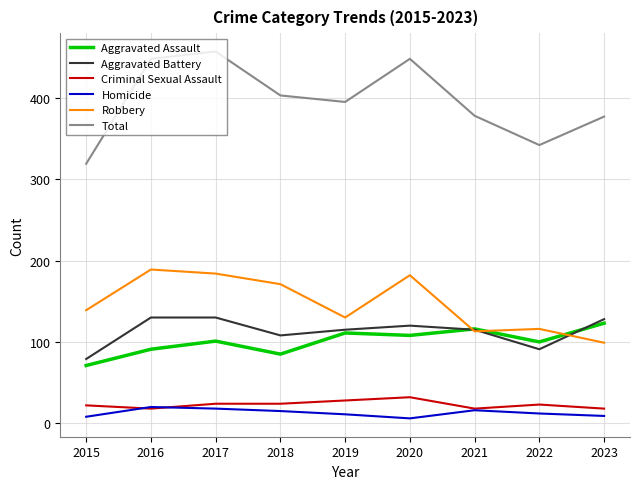

Which series has the largest total across all categories?

Total